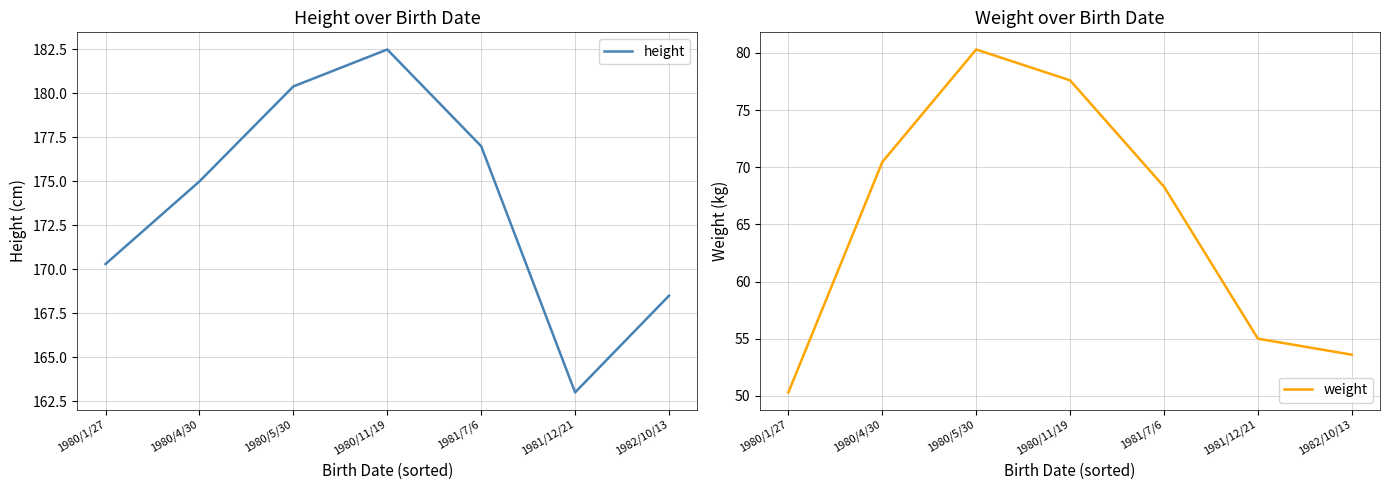

True or false: weight has a value of 70.5 at 1980/4/30.

True